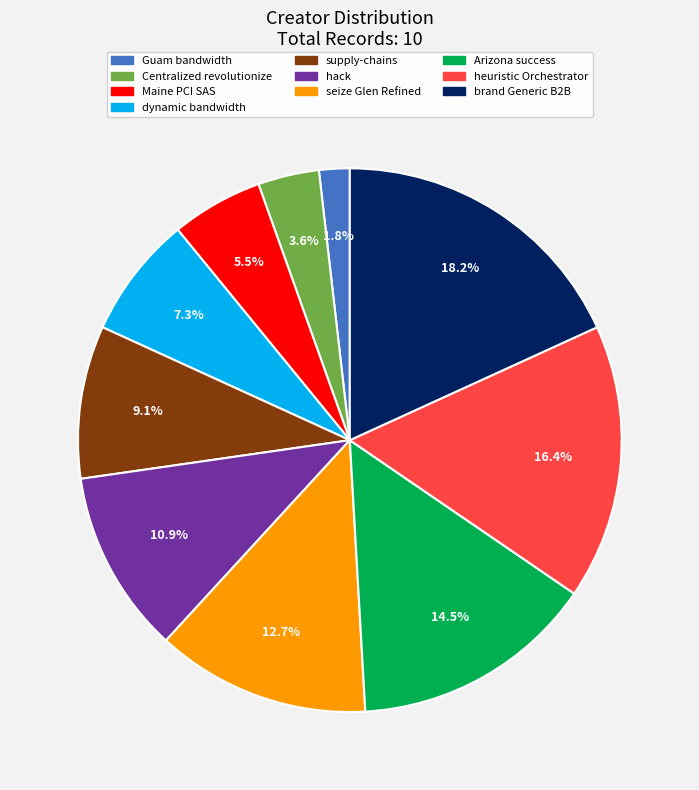

To the nearest percent, what is the combined percentage of brand Generic B2B and supply-chains?

27%